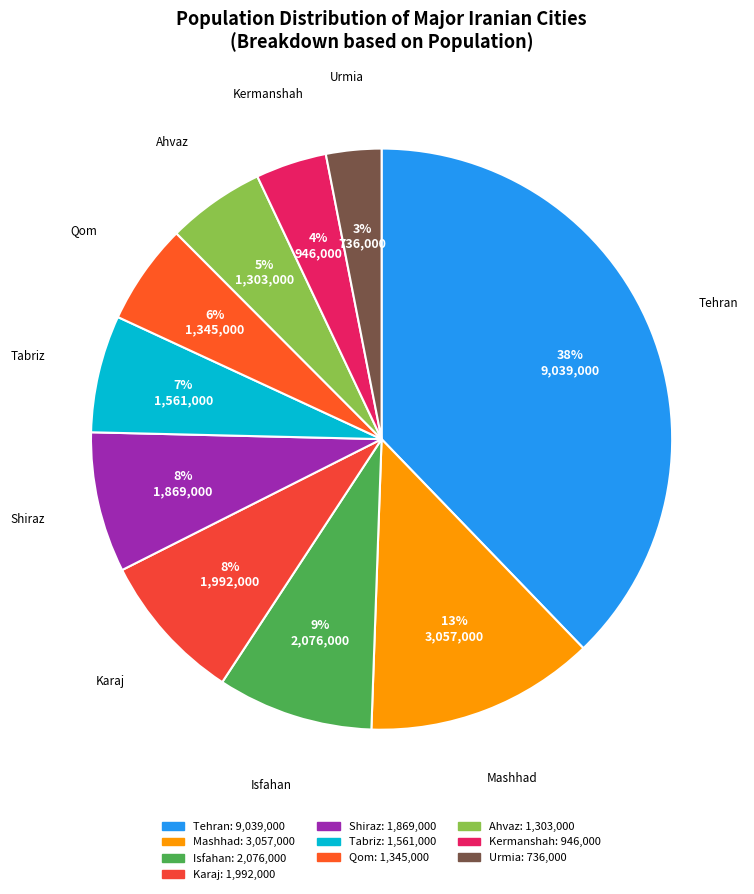

Is Urmia the majority of the pie?

No